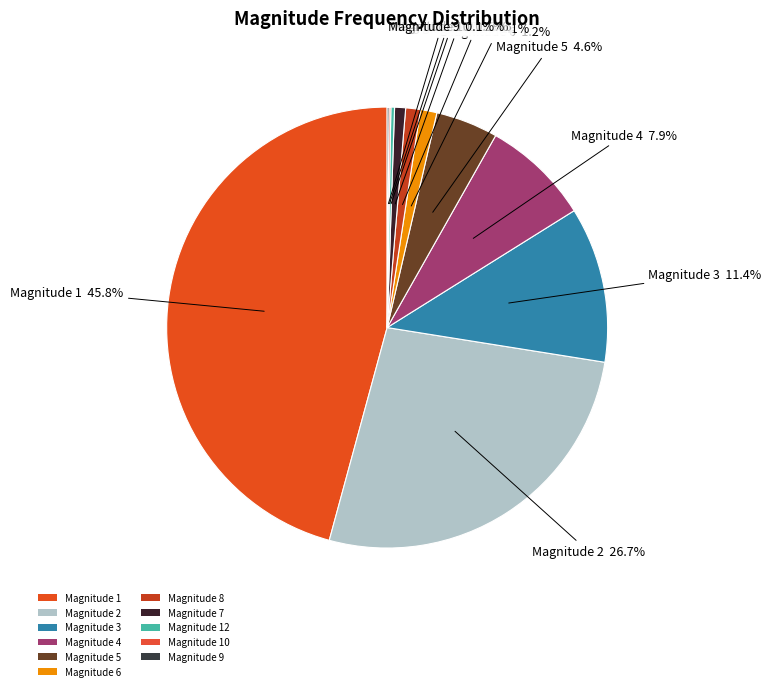

Count the number of slices in the pie.

11